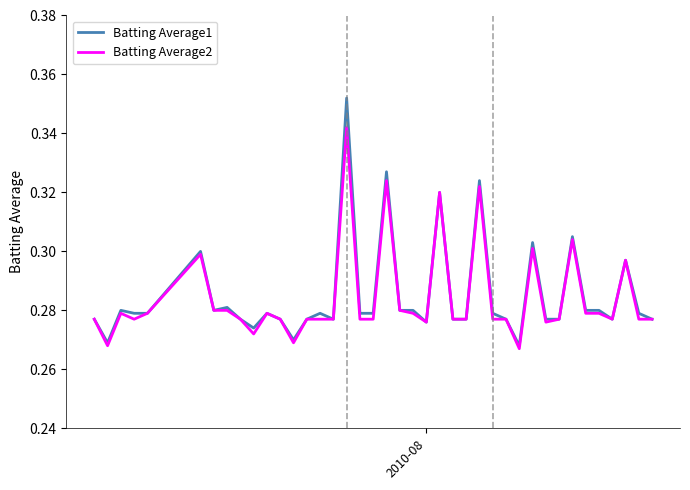

Rank the series by their maximum value, from highest to lowest.

Batting Average1, Batting Average2